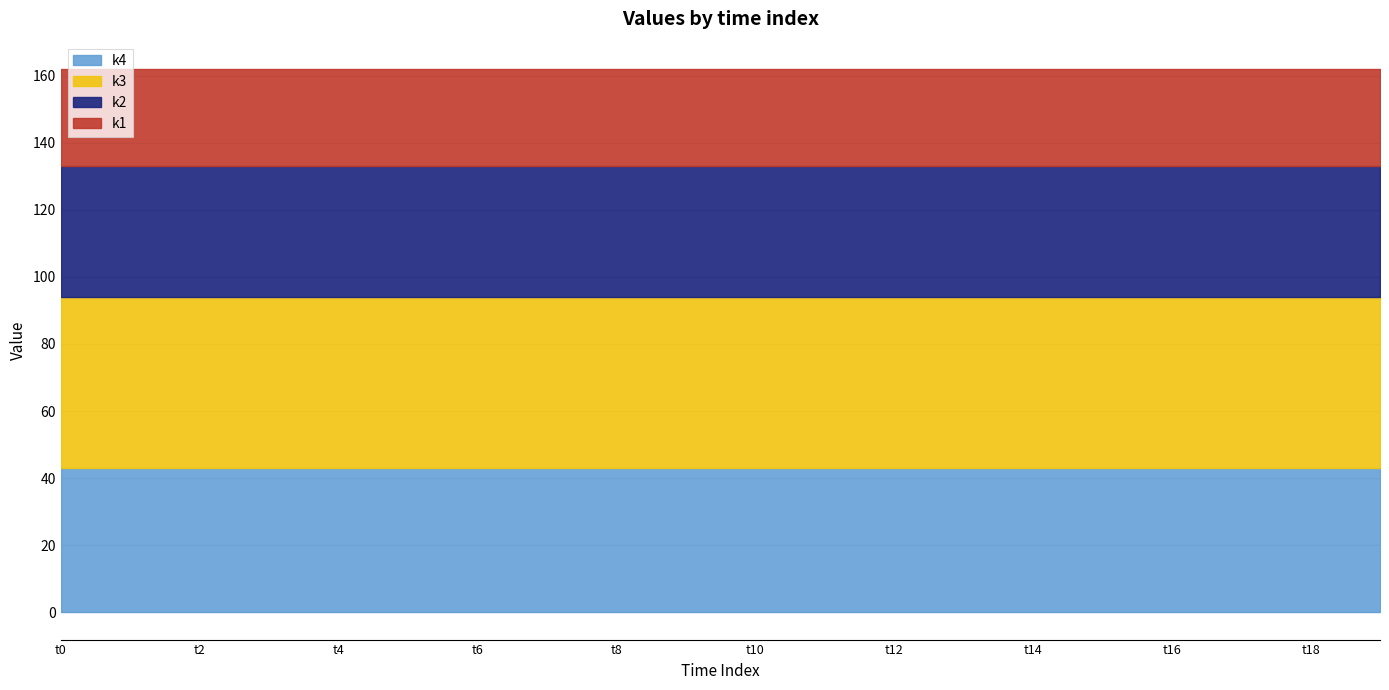

What is the smallest value displayed?

29